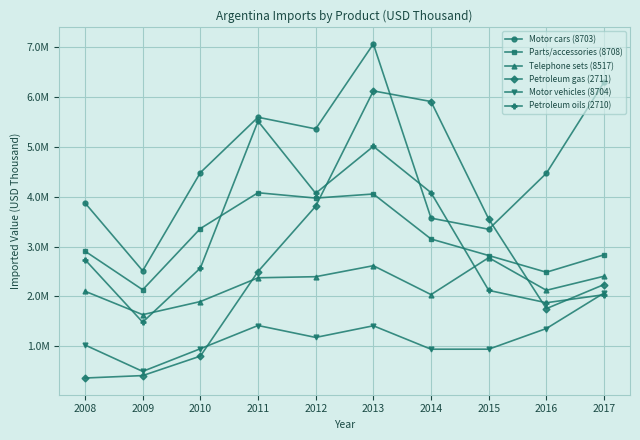

List the series in order of their peak value, lowest first.

Motor vehicles (8704), Telephone sets (8517), Parts/accessories (8708), Petroleum oils (2710), Petroleum gas (2711), Motor cars (8703)